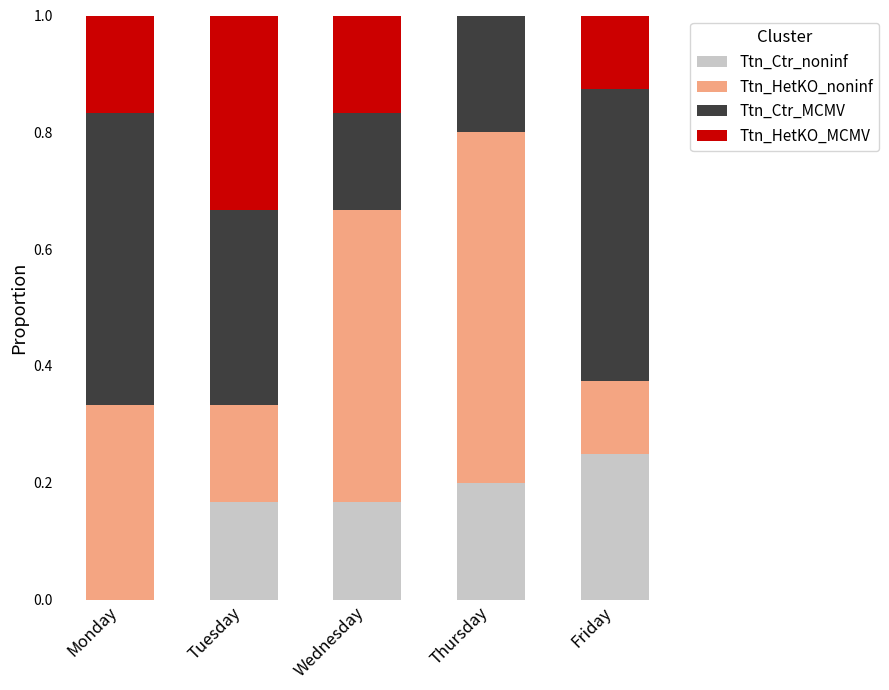

What is the sum of all Ttn_Ctr_noninf values?

0.8